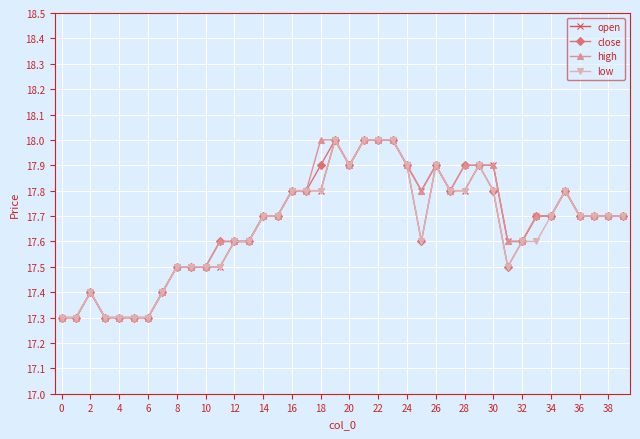

What are all the series names shown in the legend?

open, close, high, low